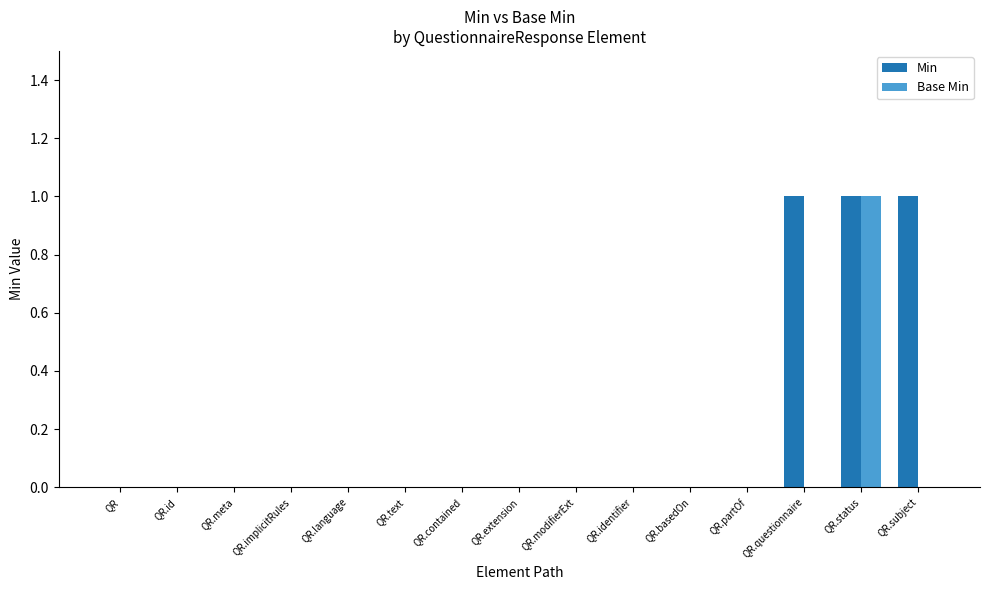

What are all the series names shown in the legend?

Min, Base Min